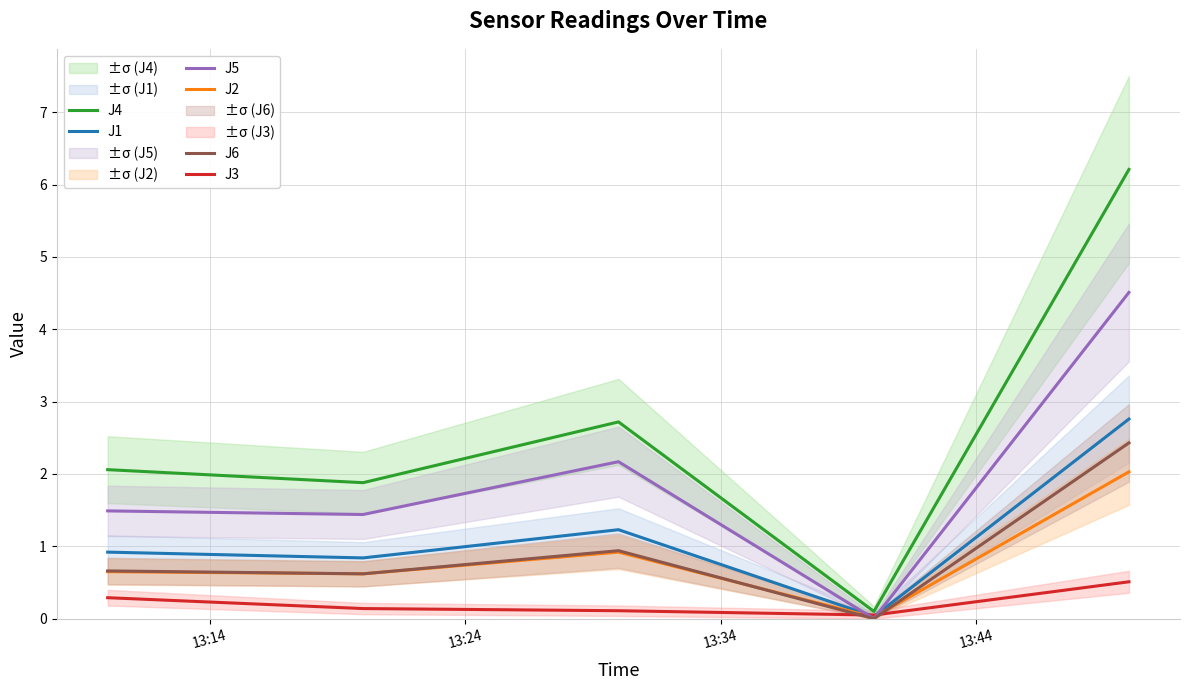

After their last crossing, which series has the higher values: J1 or J5?

J5